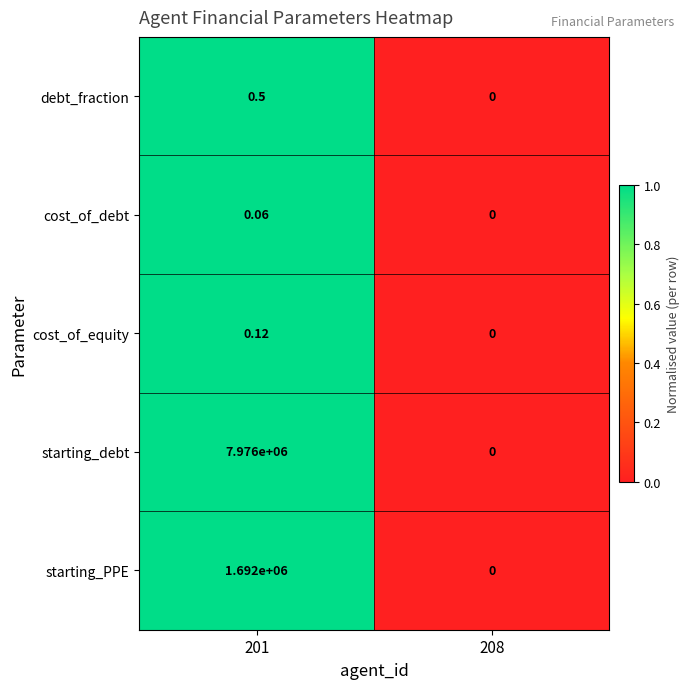

List the series in order of their peak value, lowest first.

cost_of_debt, cost_of_equity, debt_fraction, starting_PPE, starting_debt